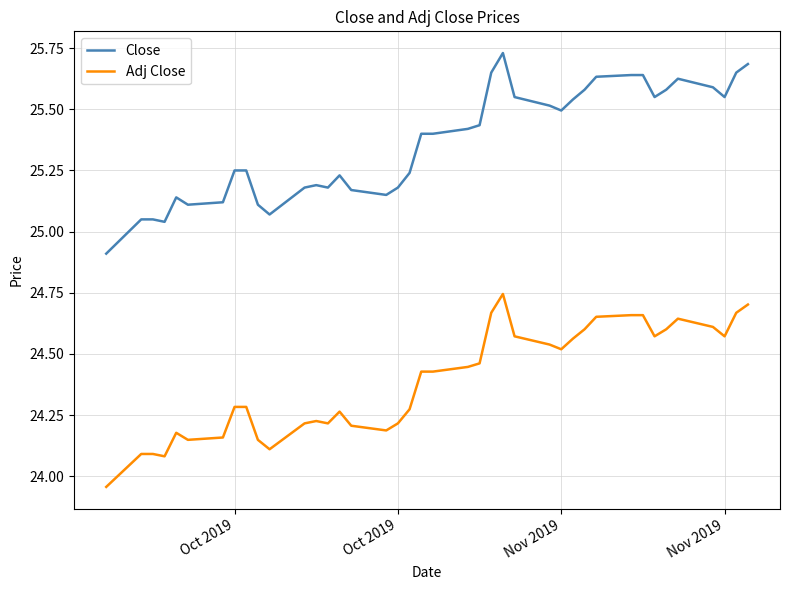

True or false: Close and Adj Close cross at least once.

False